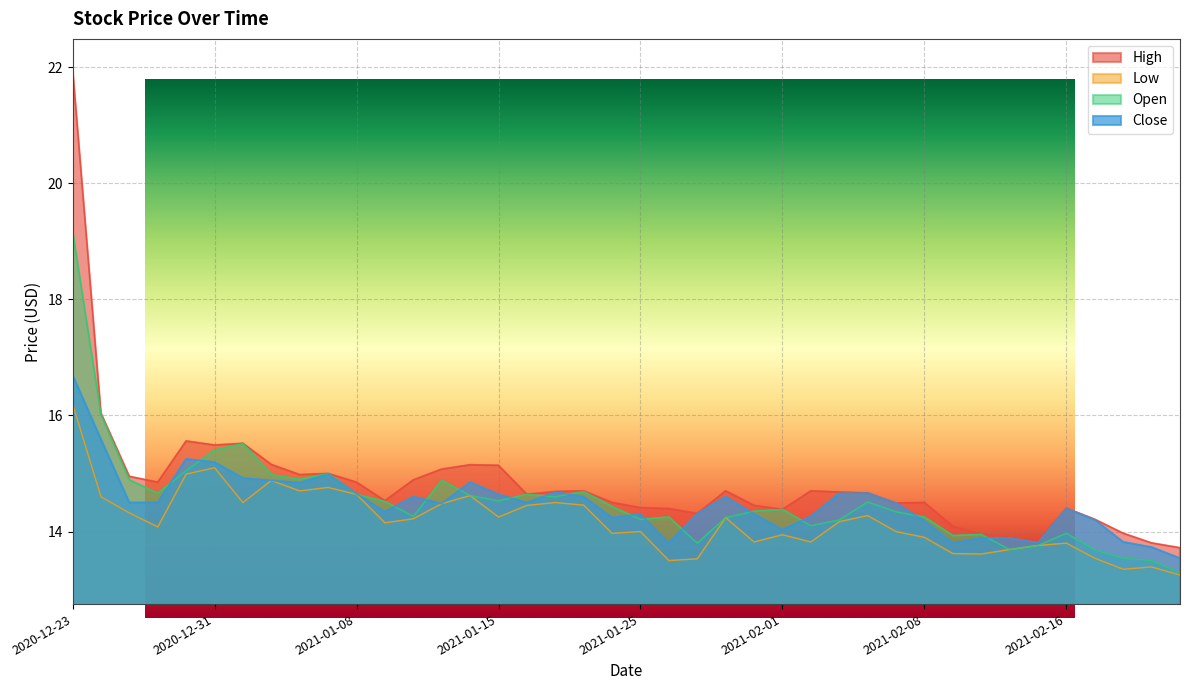

Count the number of categories in the chart.

40